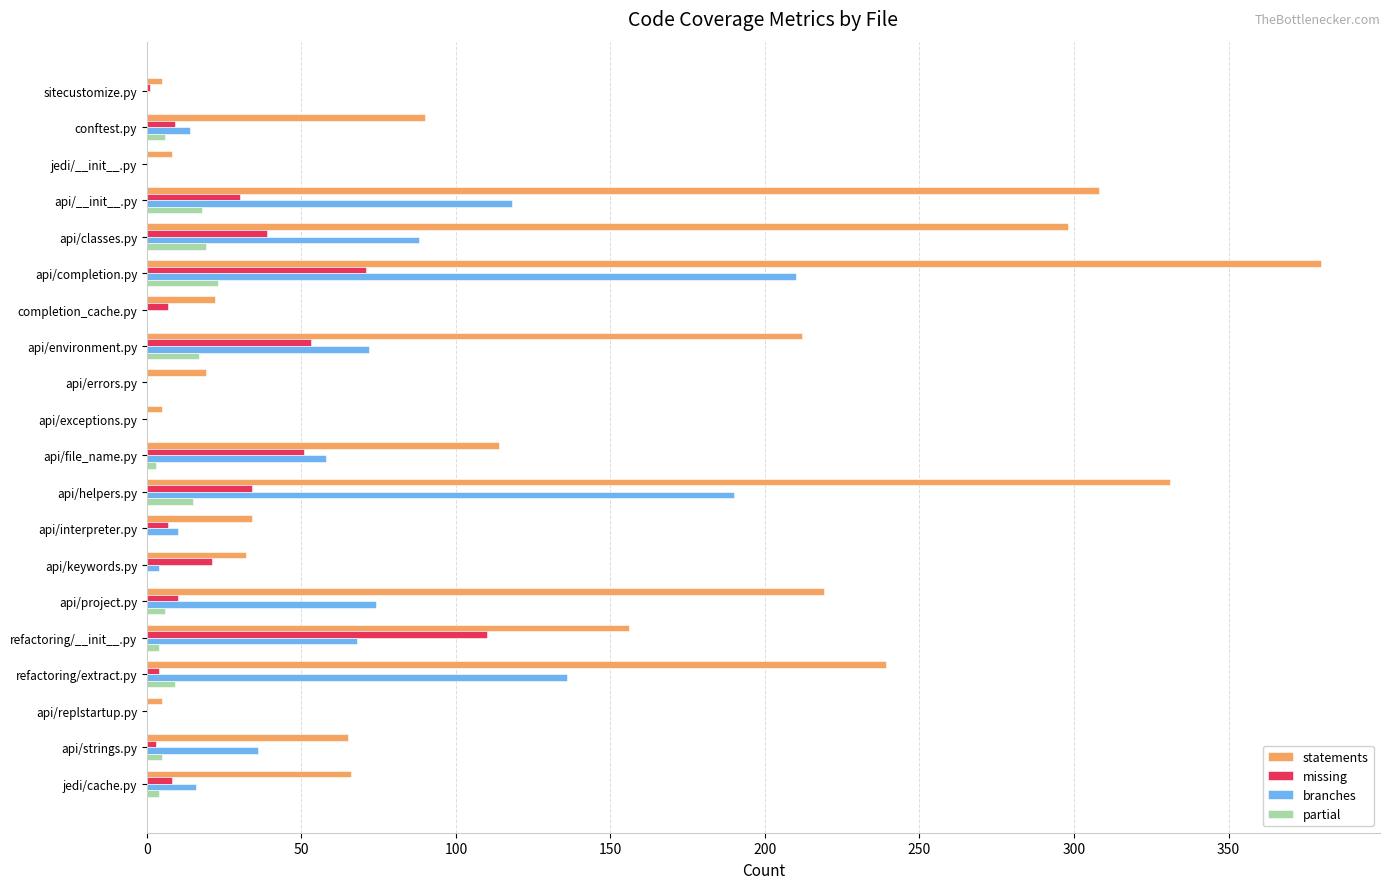

True or false: statements has a value of 22 at completion_cache.py.

True